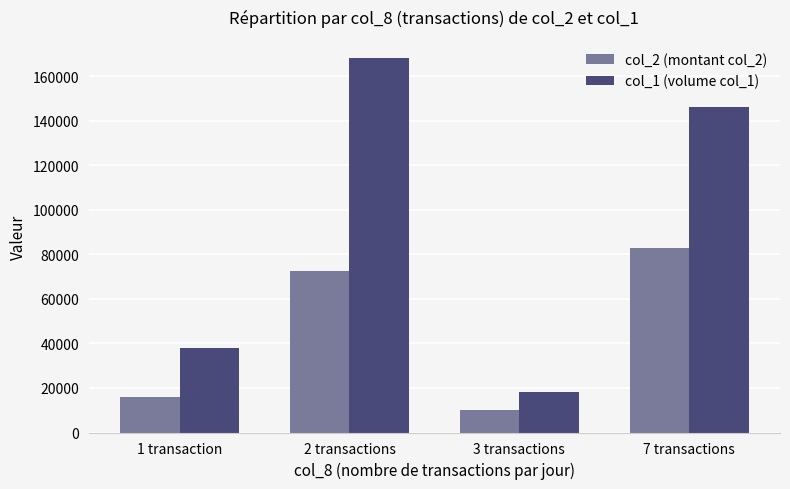

At which label does col_2 (montant col_2) reach its minimum?

3 transactions